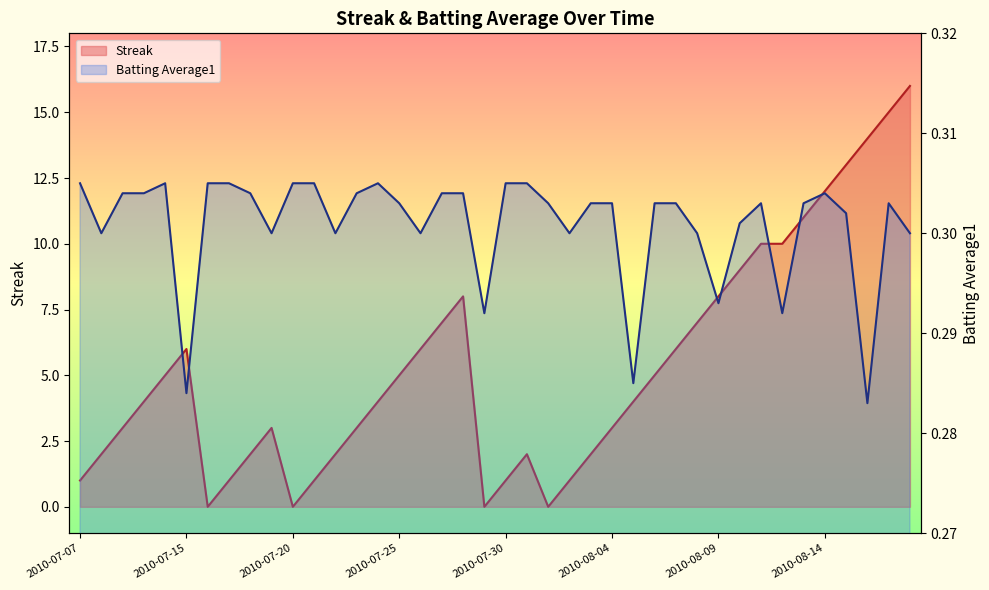

Reading right to left, list all the values displayed in this chart.

Streak: 16.0	15.0	14.0	13.0	12.0	11.0	10.0	10.0	9.0	8.0	7.0	6.0	5.0	4.0	3.0	2.0	1.0	0.0	2.0	1.0	0.0	8.0	7.0	6.0	5.0	4.0	3.0	2.0	1.0	0.0	3.0	2.0	1.0	0.0	6.0	5.0	4.0	3.0	2.0	1.0
Batting Average1: 0.3	0.3	0.3	0.3	0.3	0.3	0.3	0.3	0.3	0.3	0.3	0.3	0.3	0.3	0.3	0.3	0.3	0.3	0.3	0.3	0.3	0.3	0.3	0.3	0.3	0.3	0.3	0.3	0.3	0.3	0.3	0.3	0.3	0.3	0.3	0.3	0.3	0.3	0.3	0.3